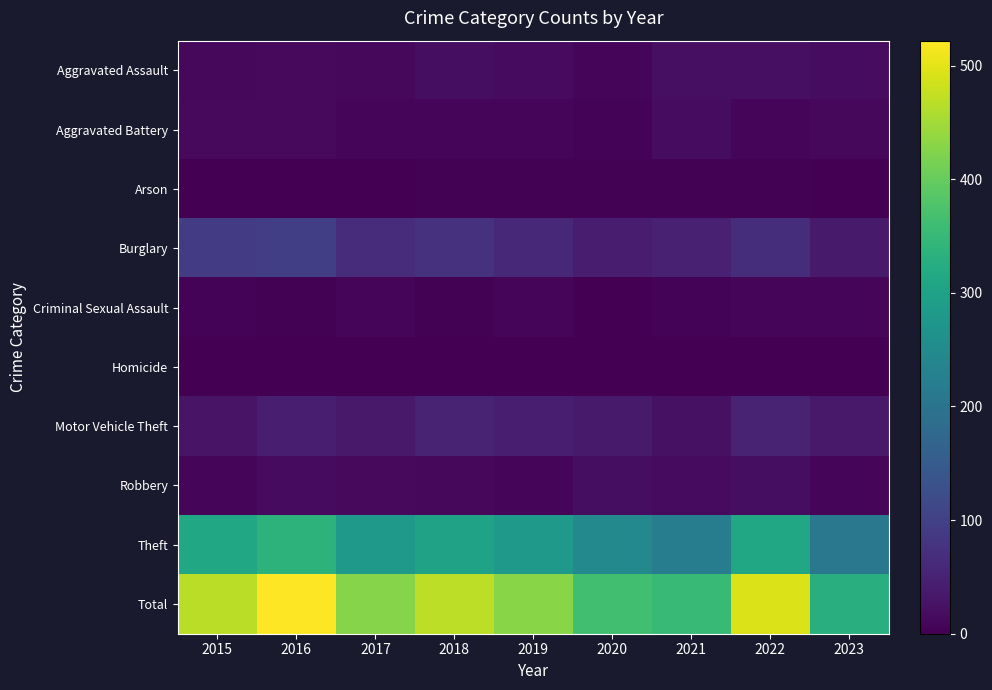

Between 2017 and 2021, which is larger?

2021